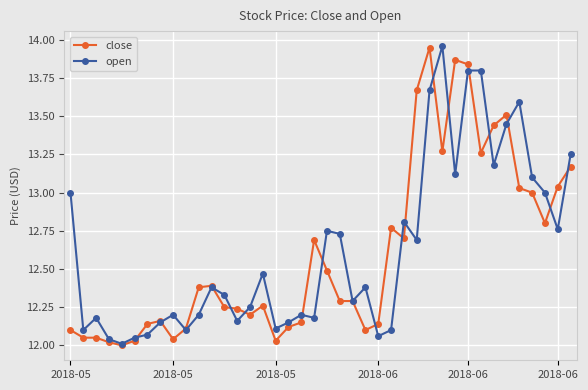

What are all the series names shown in the legend?

close, open